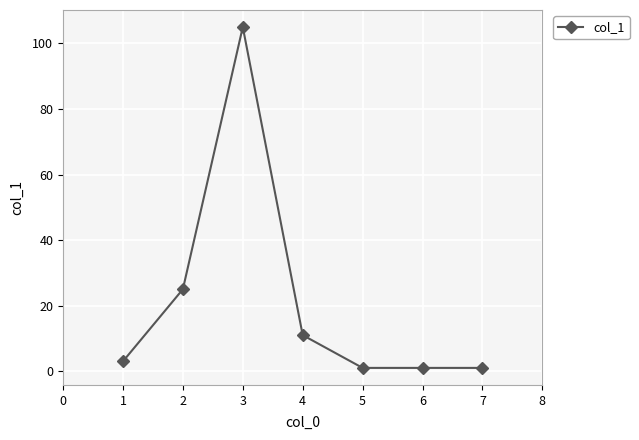

What is the ratio of the value at 3 to the value at 1?

35.0